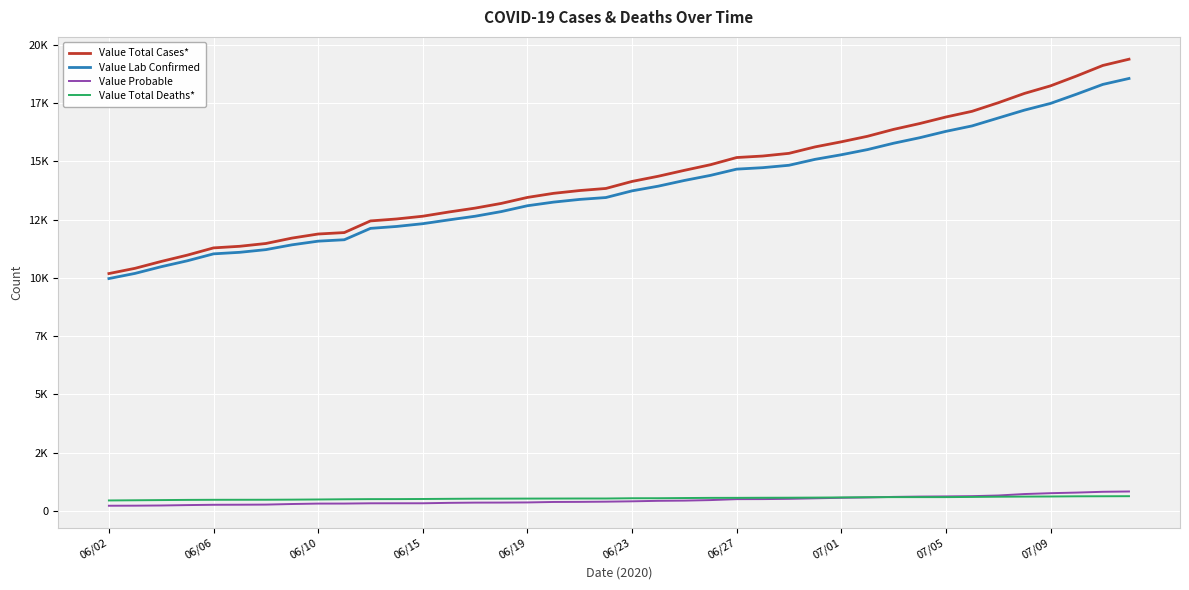

What is the maximum value shown in the chart?

19389